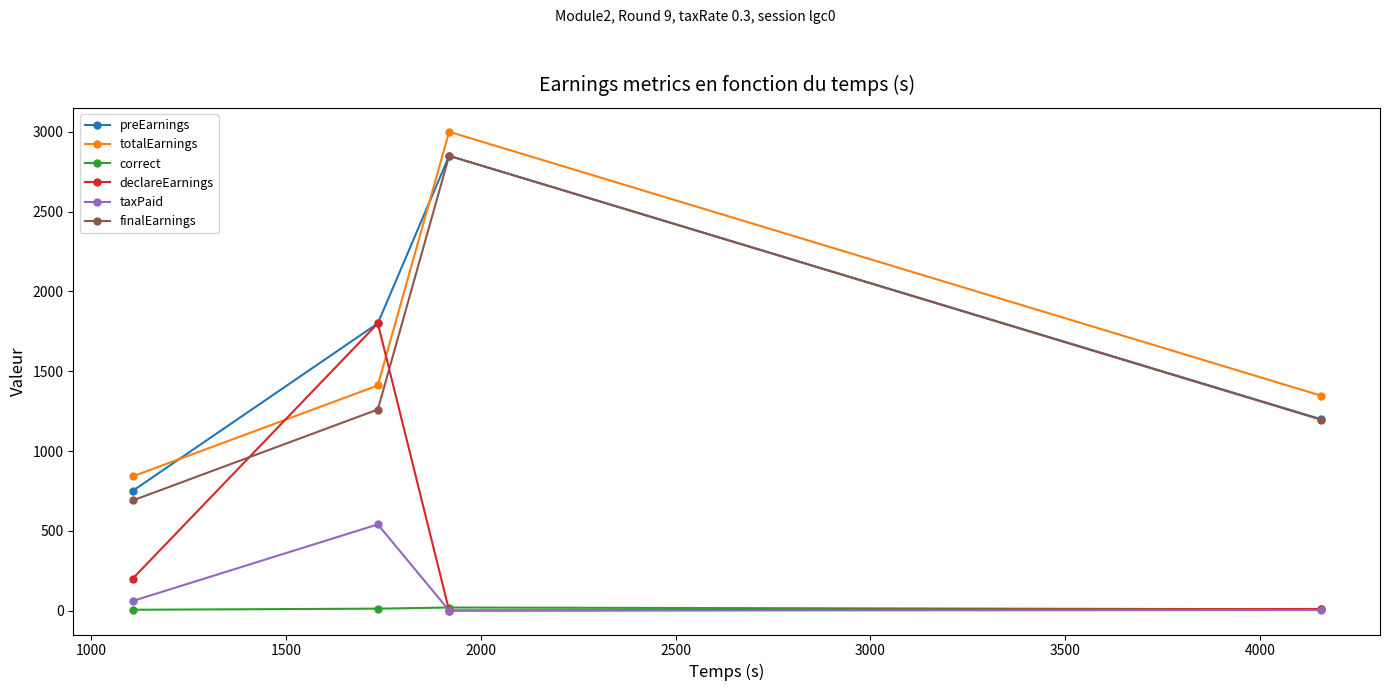

True or false: totalEarnings and correct cross at least once.

False